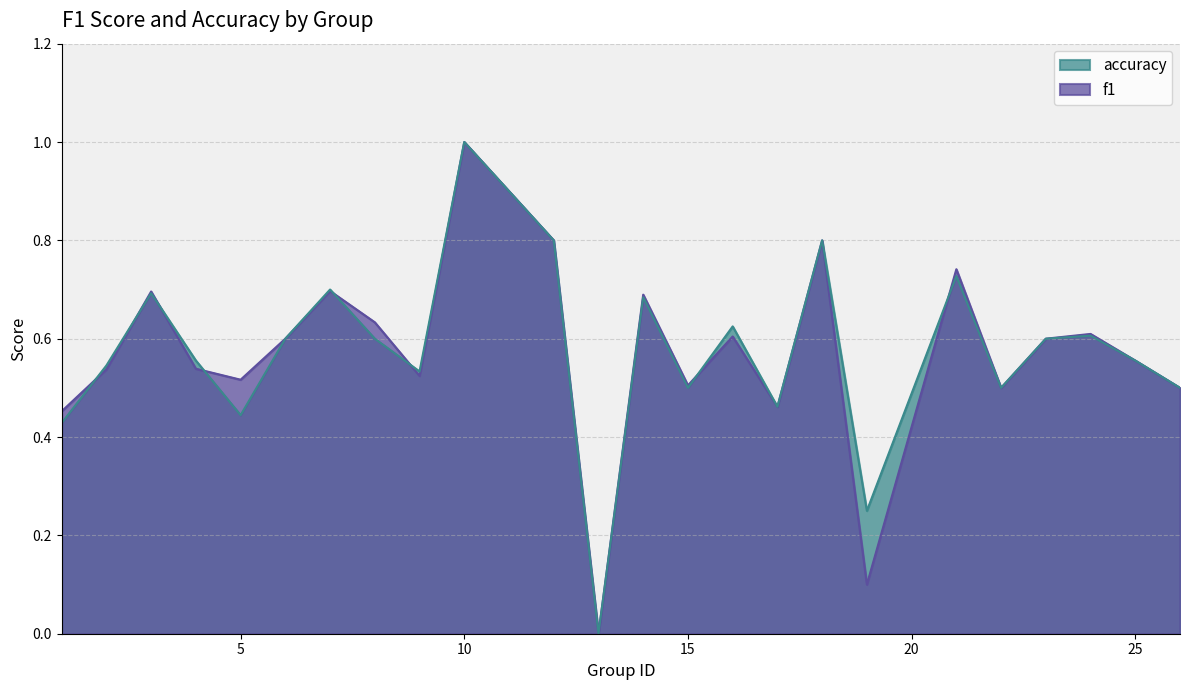

List the series in order of their peak value, lowest first.

f1, accuracy